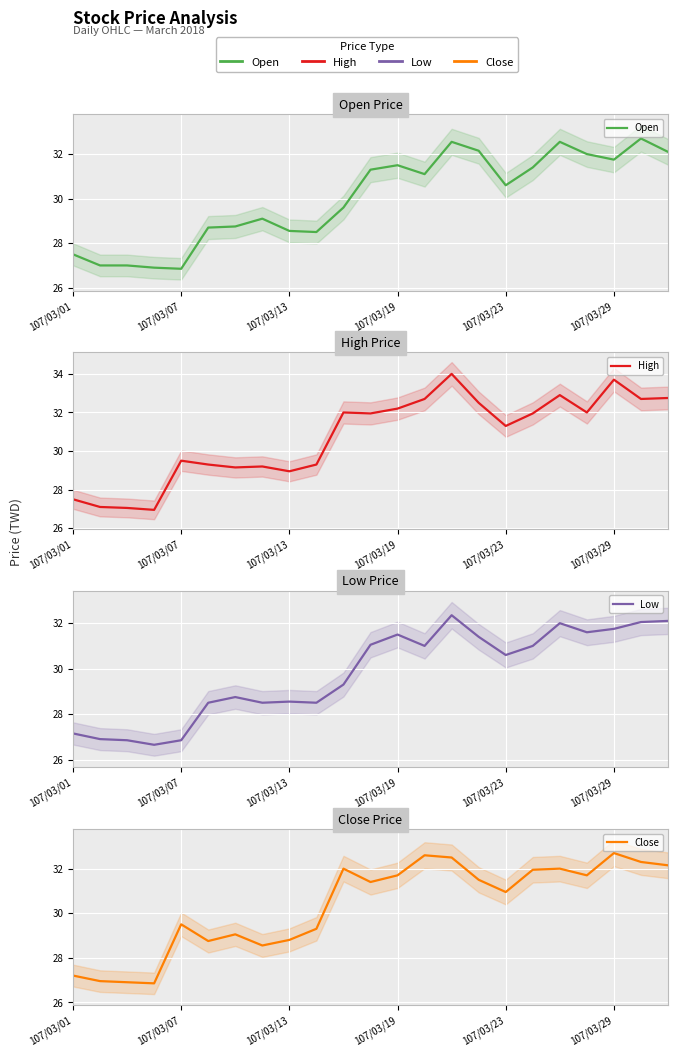

What is the difference between the highest and lowest values at 107/03/13?

0.4